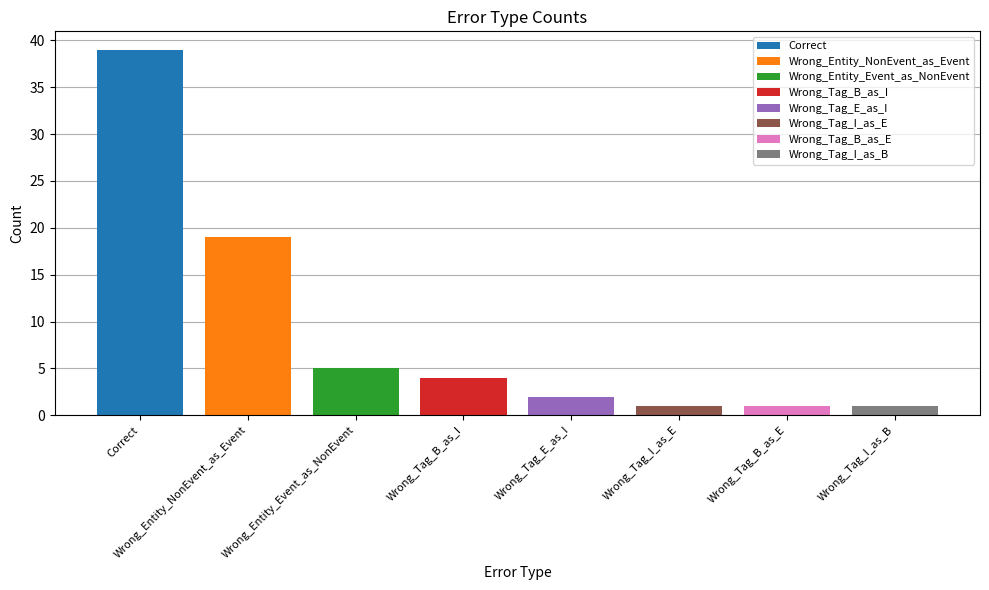

Where is the data nearest to the value 20?

Wrong_Entity_NonEvent_as_Event